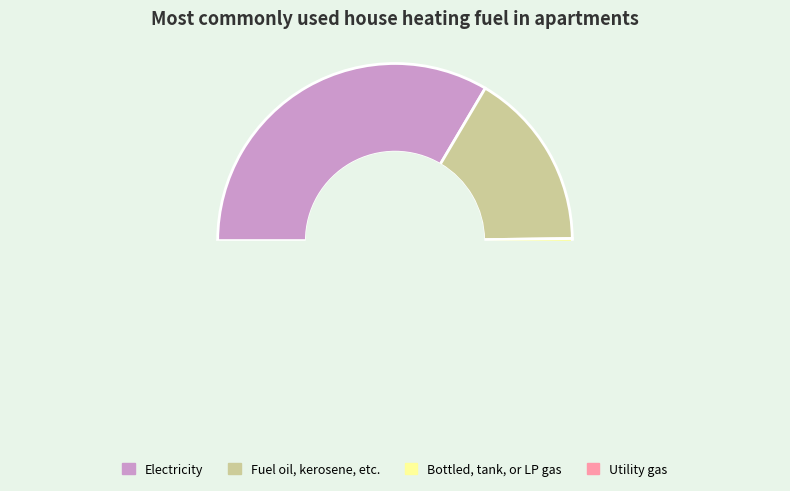

What portion of the pie excludes 4?

95.1%